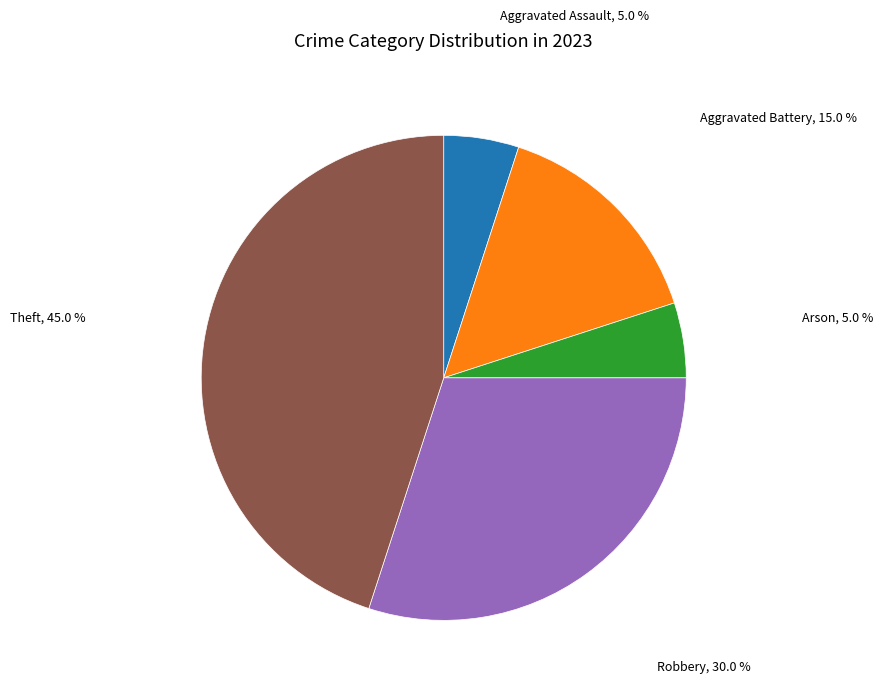

Is it true that Aggravated Battery is 4% of the pie?

False